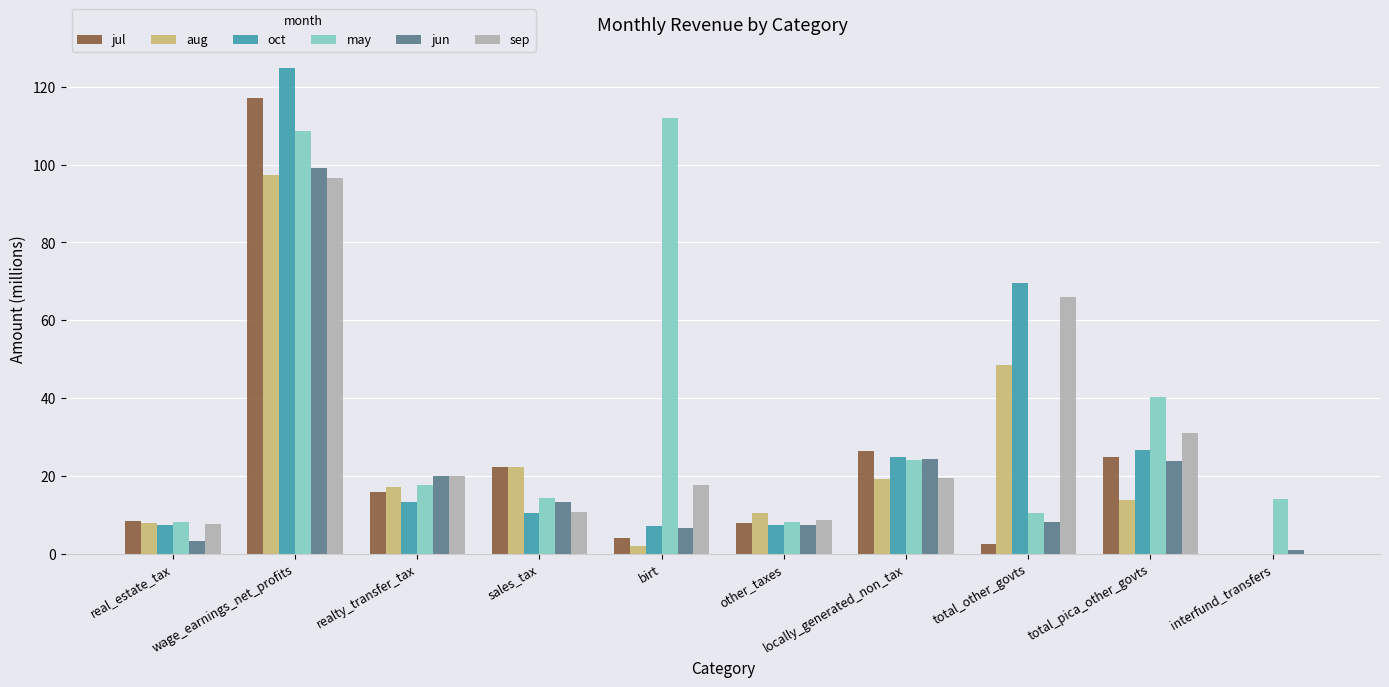

Read the aug value at sales_tax.

22.2